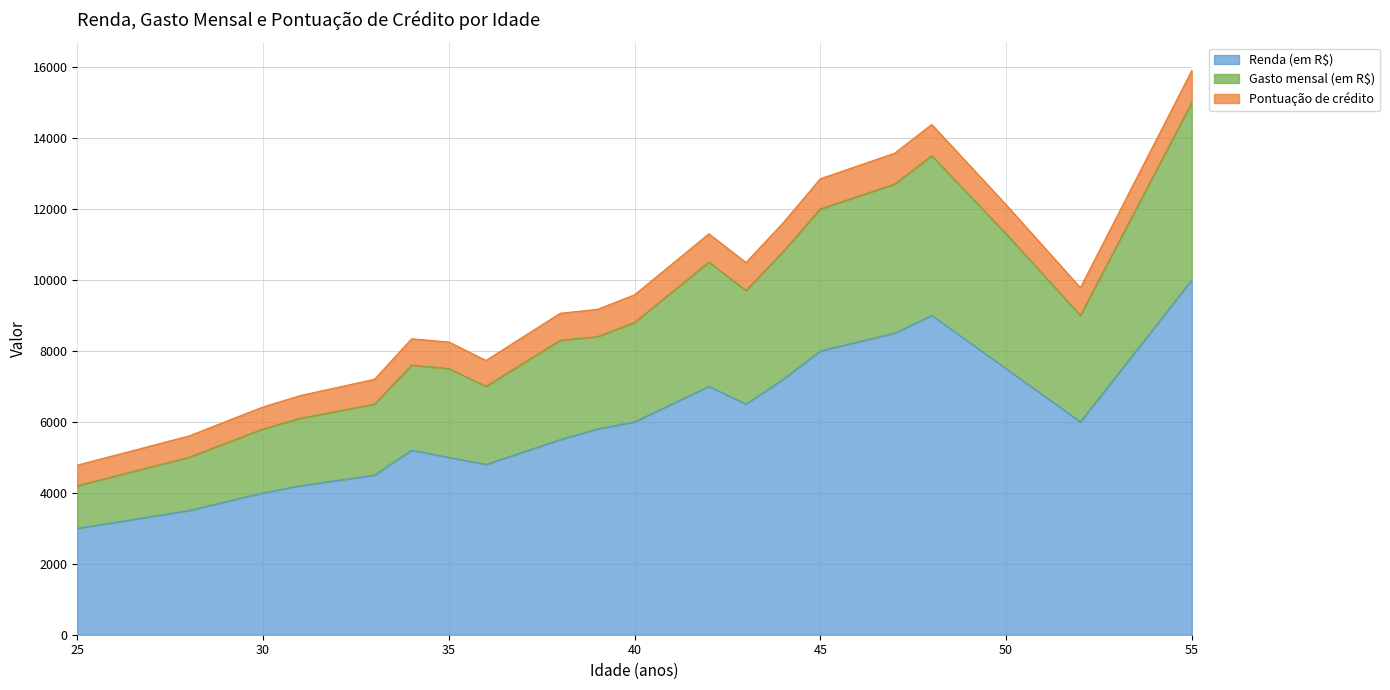

What is the lowest value of the Renda (em R$) series?

3000